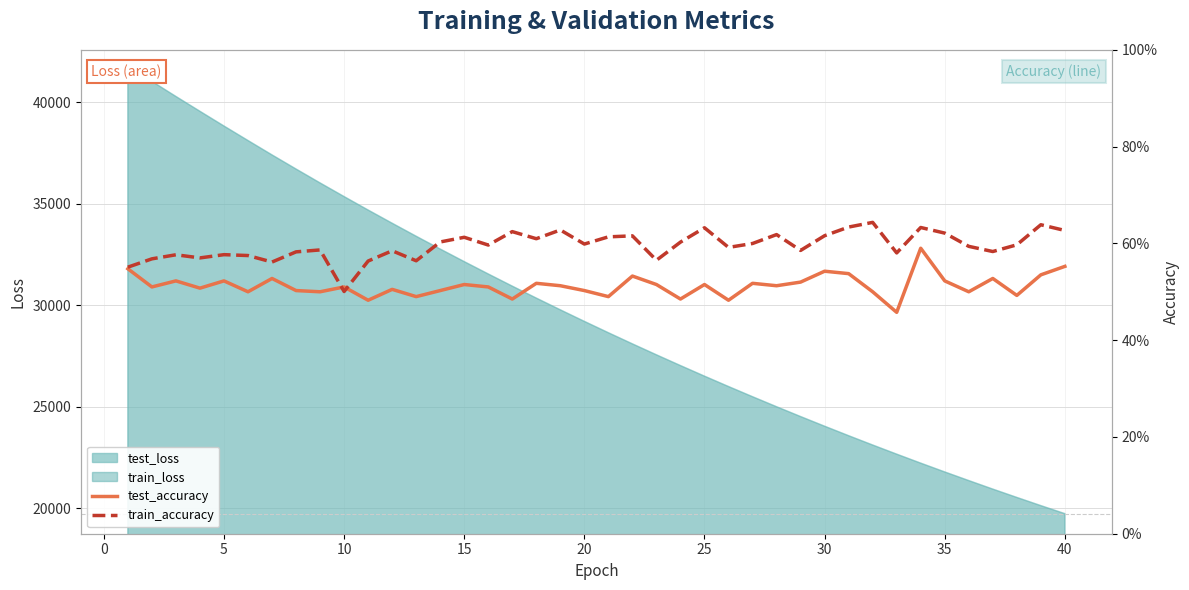

The train_accuracy series shows 0.6 at 35. True or false?

True